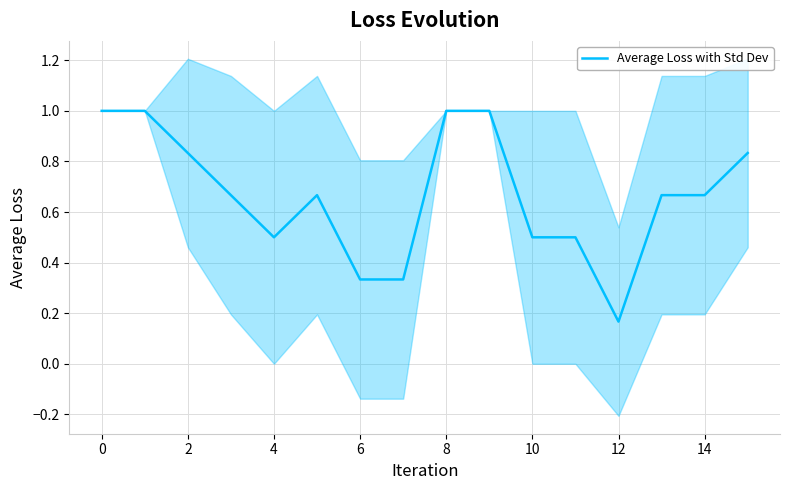

At which label is Average Loss with Std Dev closest to 0?

12